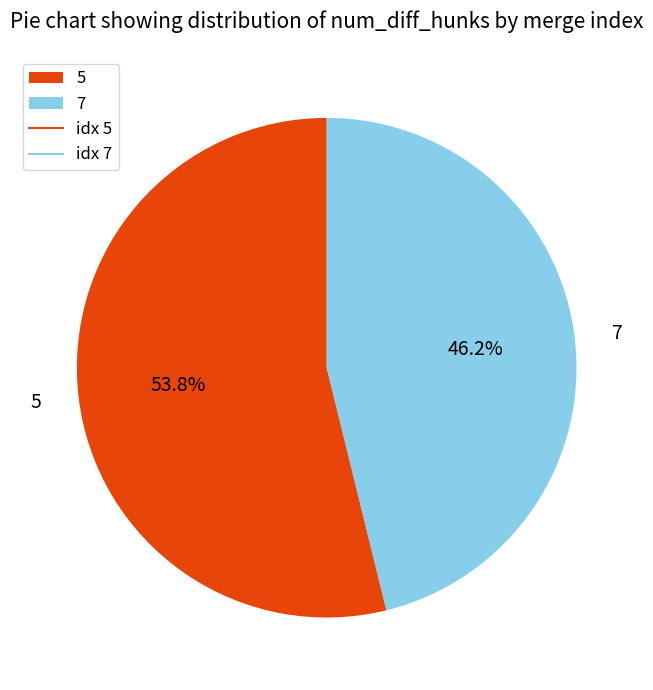

To the nearest percent, what is the difference between the largest and smallest slice percentages?

8%